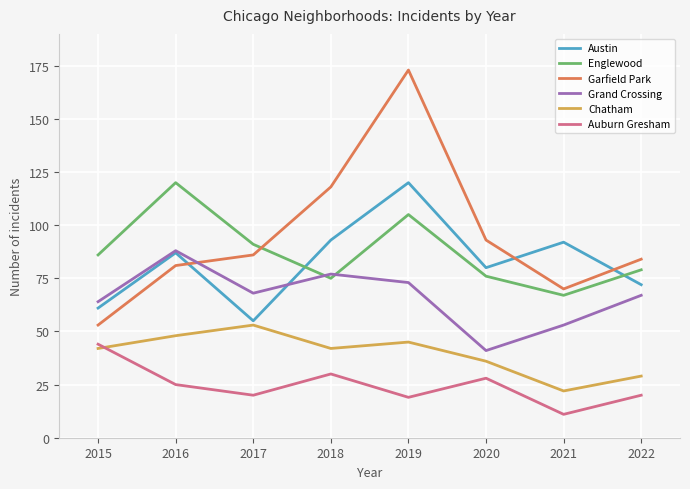

Reading left to right, list all the values displayed in this chart.

Austin: 61	87	55	93	120	80	92	72
Englewood: 86	120	91	75	105	76	67	79
Garfield Park: 53	81	86	118	173	93	70	84
Grand Crossing: 64	88	68	77	73	41	53	67
Chatham: 42	48	53	42	45	36	22	29
Auburn Gresham: 44	25	20	30	19	28	11	20